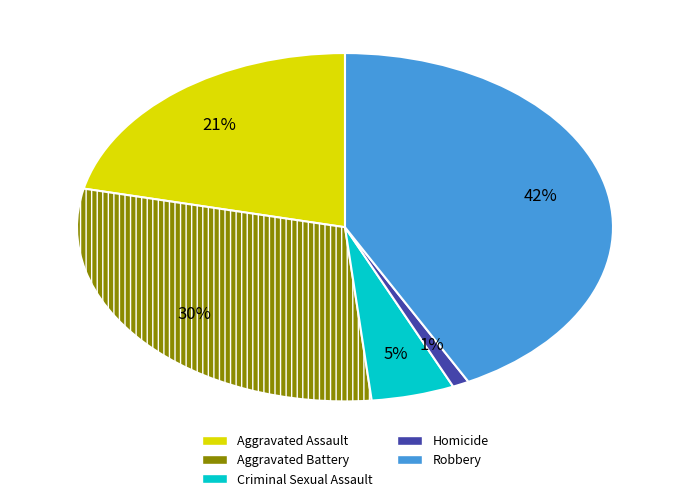

To the nearest percent, what is the average slice percentage?

20%